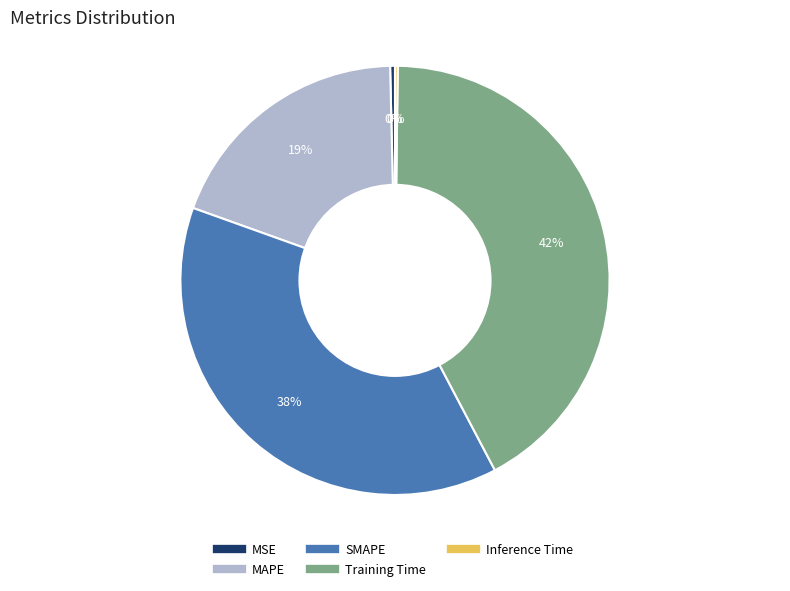

True or false: Training Time accounts for 42% of the total.

True